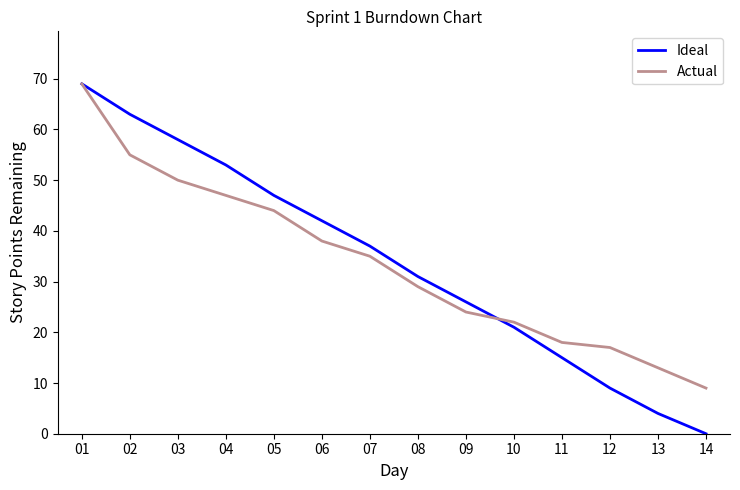

How many positive values does the Ideal series have?

13